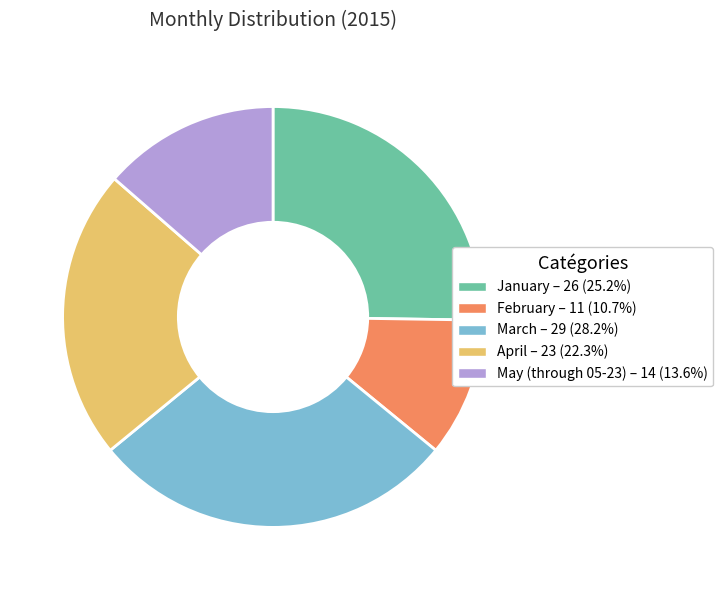

True or false: January accounts for 25% of the total.

True